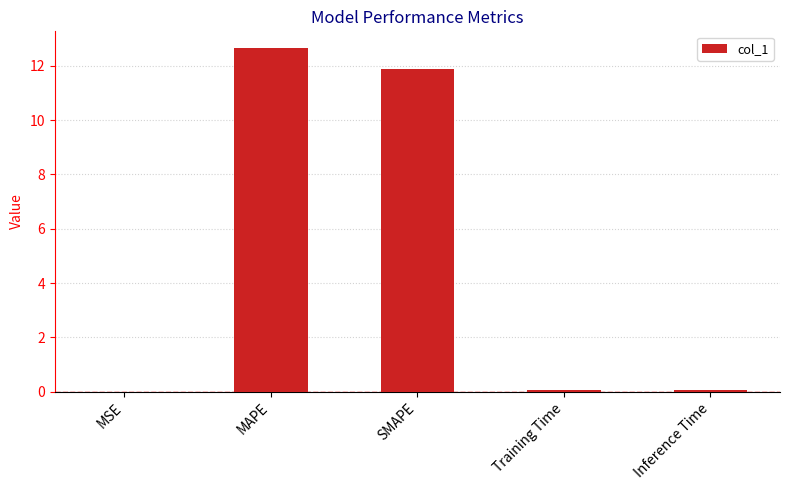

What is the sum of all values?

24.7